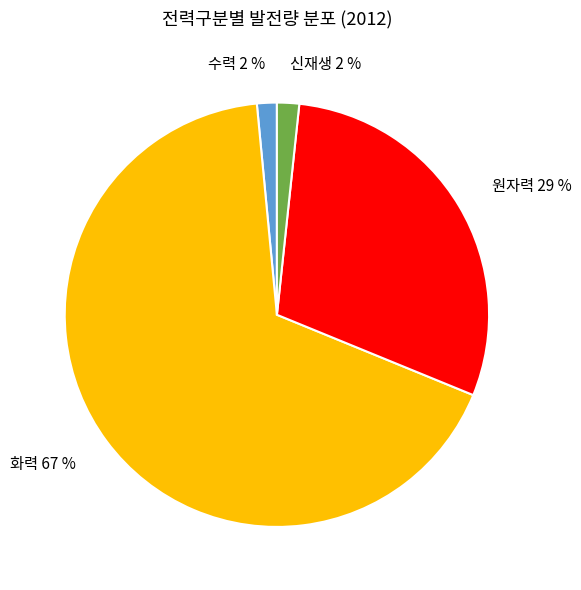

True or false: 화력 accounts for 67% of the total.

True